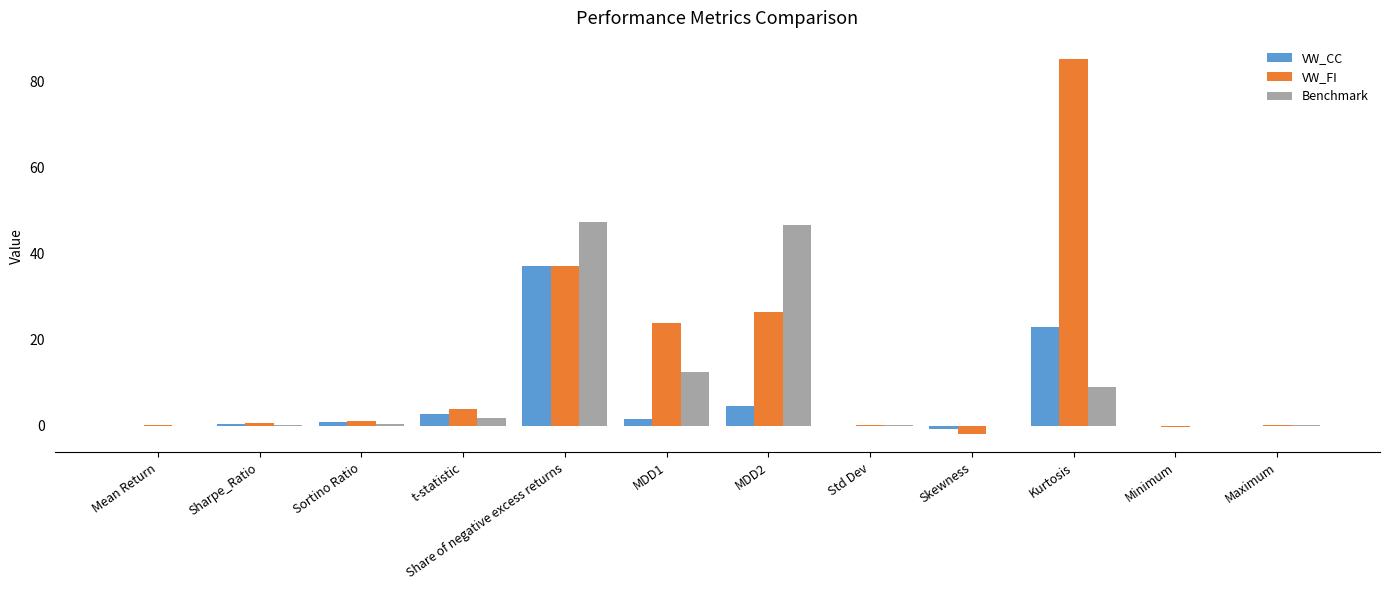

The value of VW_FI at MDD1 is 23.9. True or false?

True